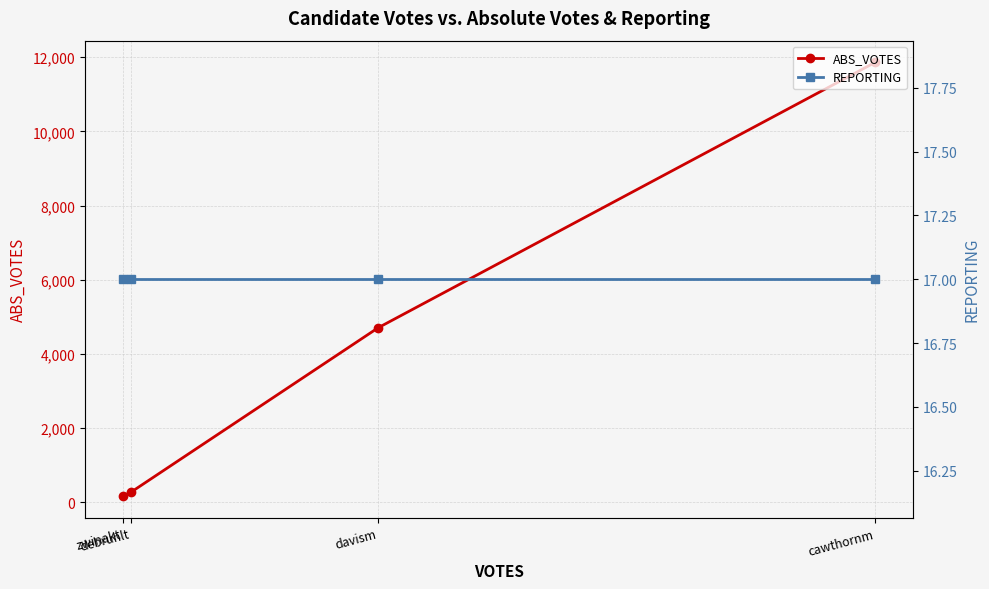

List the series in order of their overall mean, highest first.

ABS_VOTES, REPORTING